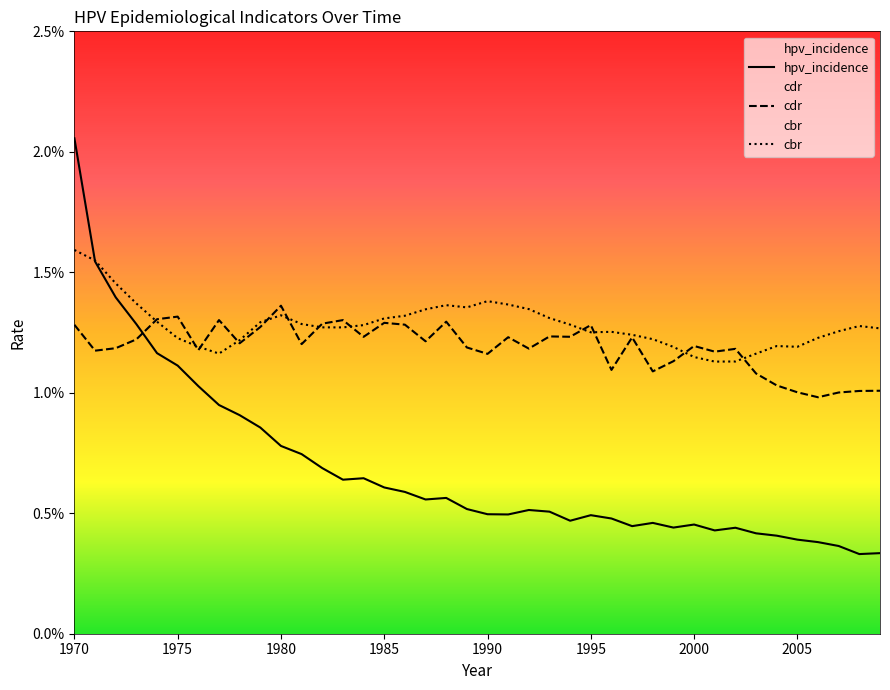

List the labels in order of value, smallest first.

2008, 2009, 2007, 2006, 2005, 2004, 2003, 2001, 2002, 1999, 1997, 2000, 1998, 1994, 1996, 1995, 1991, 1990, 1993, 1992, 1989, 1987, 1988, 1986, 1985, 1983, 1984, 1982, 1981, 1980, 1979, 1978, 1977, 1976, 1975, 1974, 1973, 1972, 1971, 1970